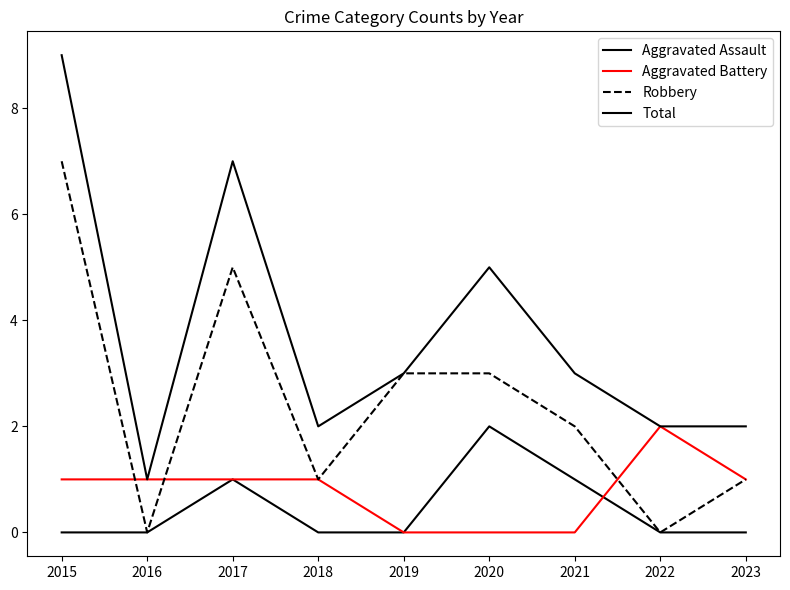

Does the chart display data point markers on the line(s)?

No